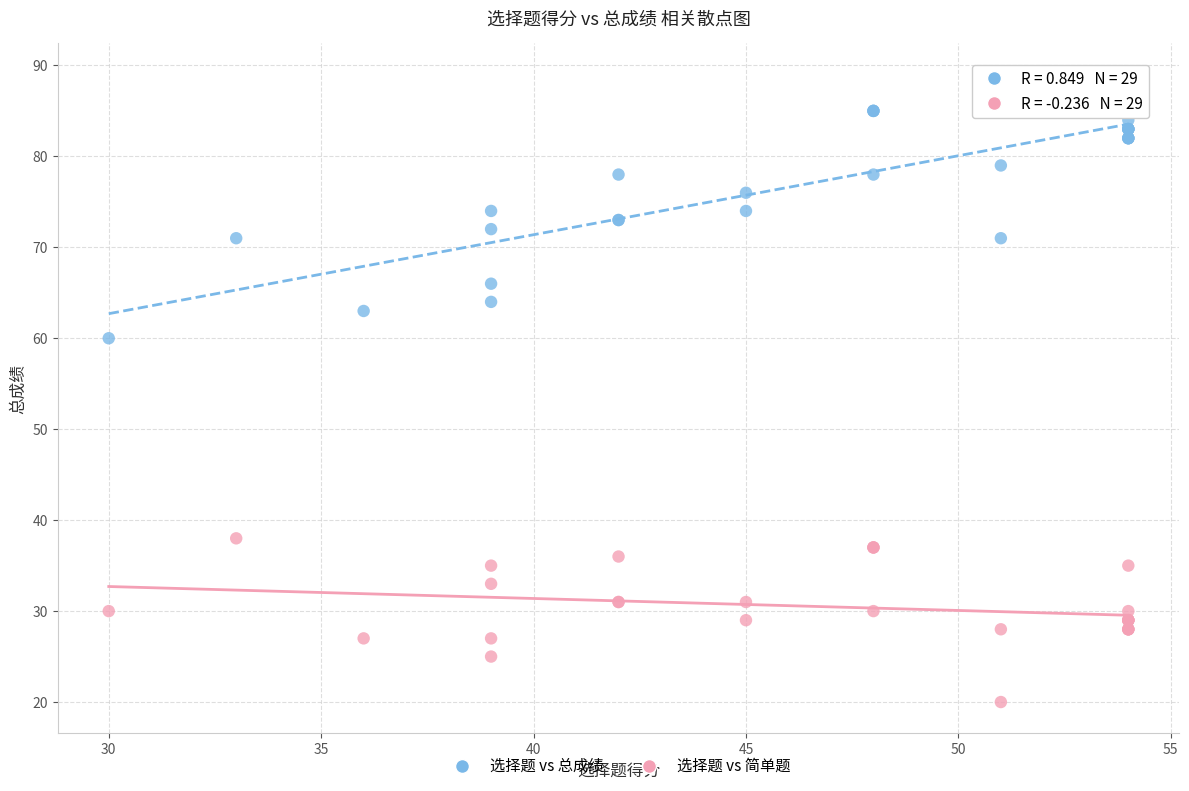

Across all series, what Y value is closest to 54?

60